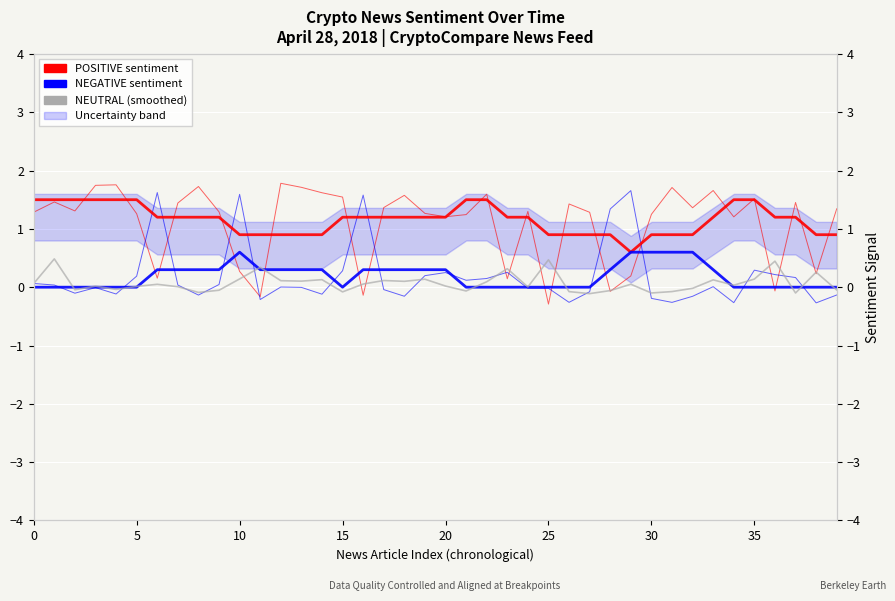

What value does the NEGATIVE sentiment series have at 27?

-0.1